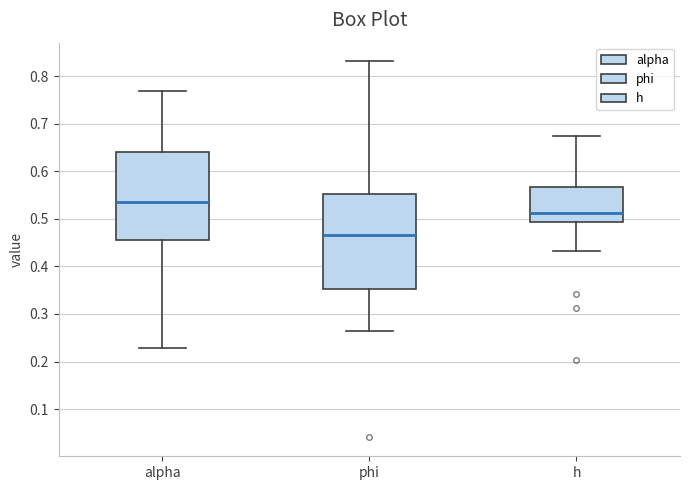

Reading left to right, transcribe this box plot: for each box, give where its median line is, the range the box spans, and where its two whiskers end, as read against the y-axis. The values are not printed on the chart, so give them approximately, as read against the axis.

alpha: median 0.54, box 0.46 to 0.64, whiskers 0.23 to 0.77
phi: median 0.47, box 0.35 to 0.55, whiskers 0.26 to 0.83
h: median 0.51, box 0.49 to 0.57, whiskers 0.43 to 0.67